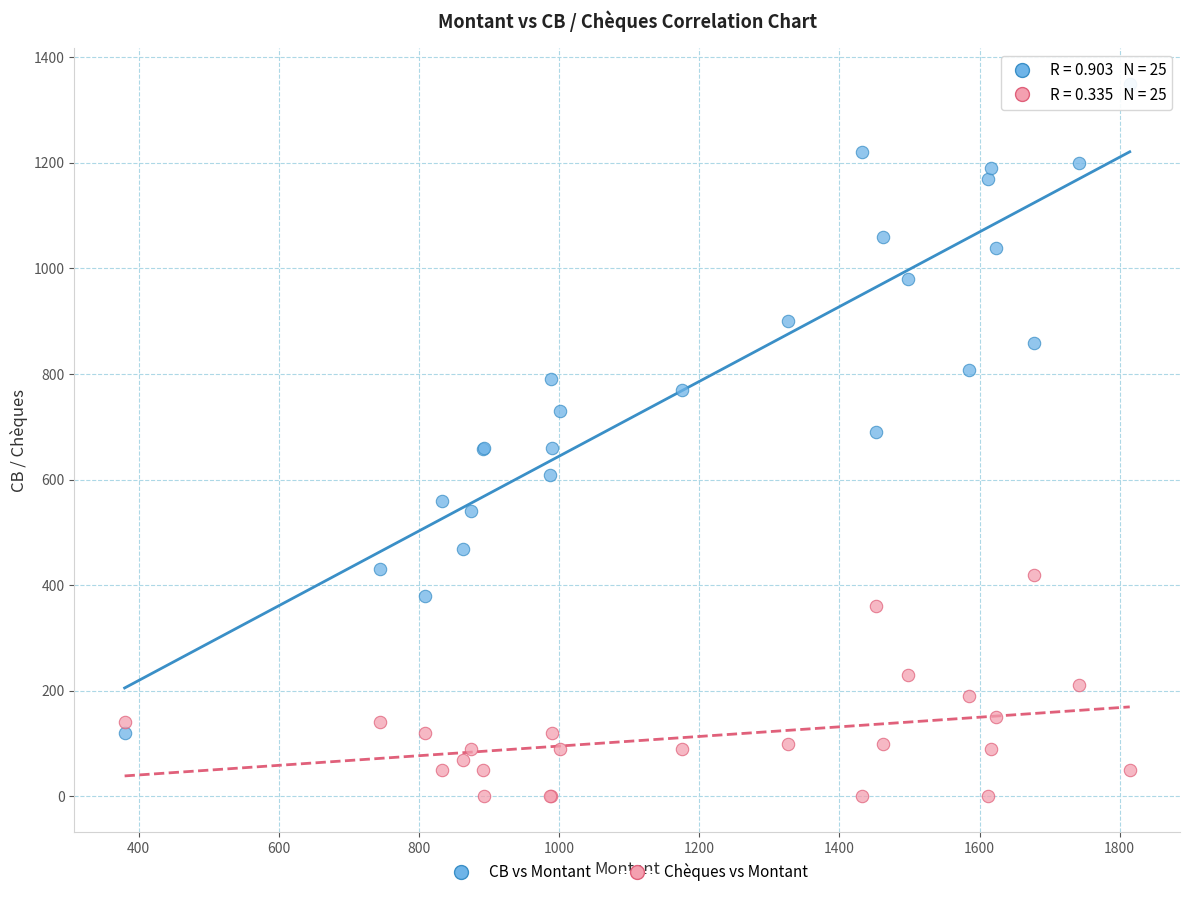

Which series reaches the minimum Y coordinate?

Chèques vs Montant